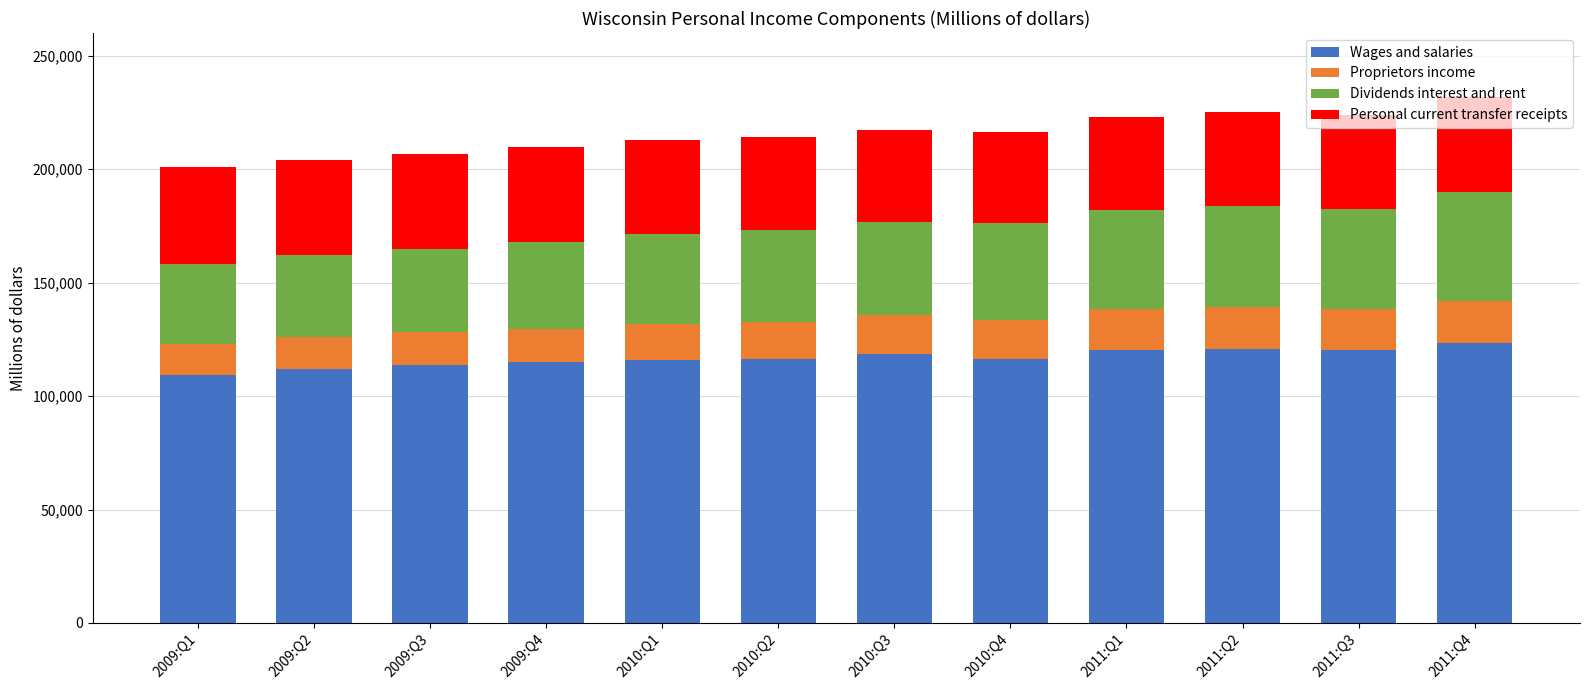

What is the difference between the maximum and second lowest values in the Wages and salaries series?

11763.2